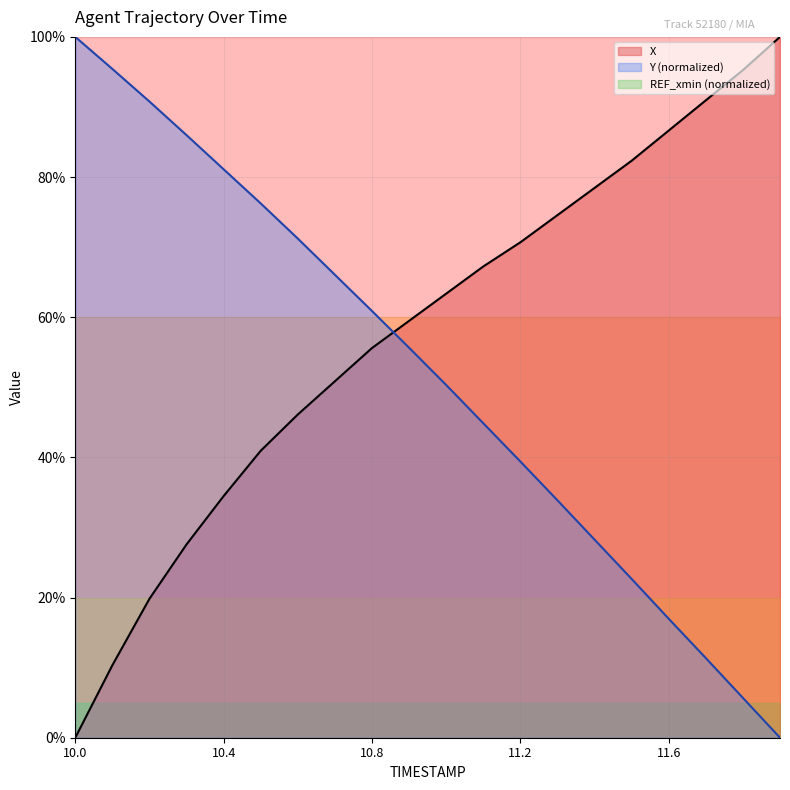

Does the chart display data point markers on the line(s)?

No